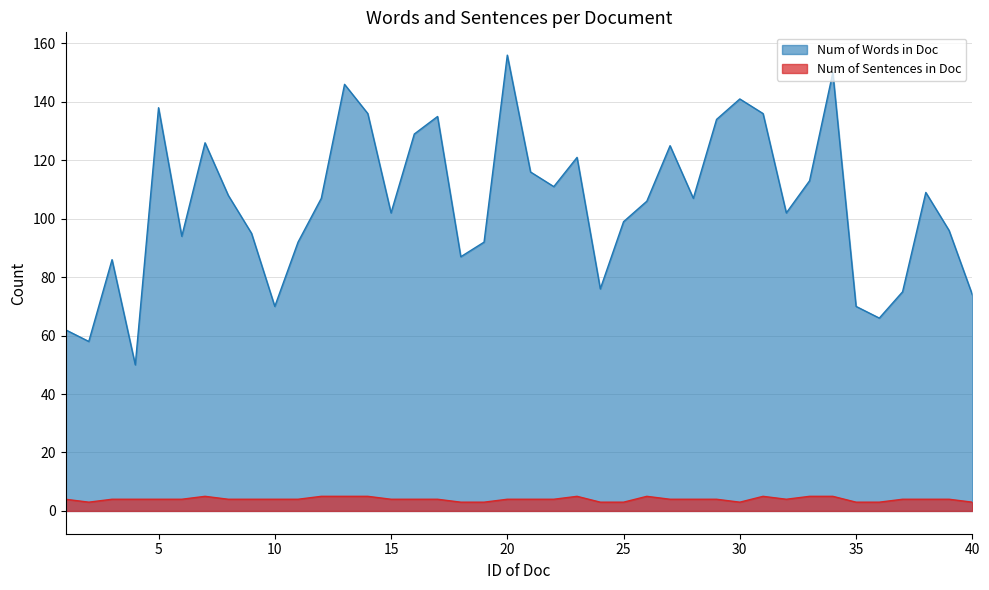

Which category has the lowest value in the Num of Words in Doc series?

4